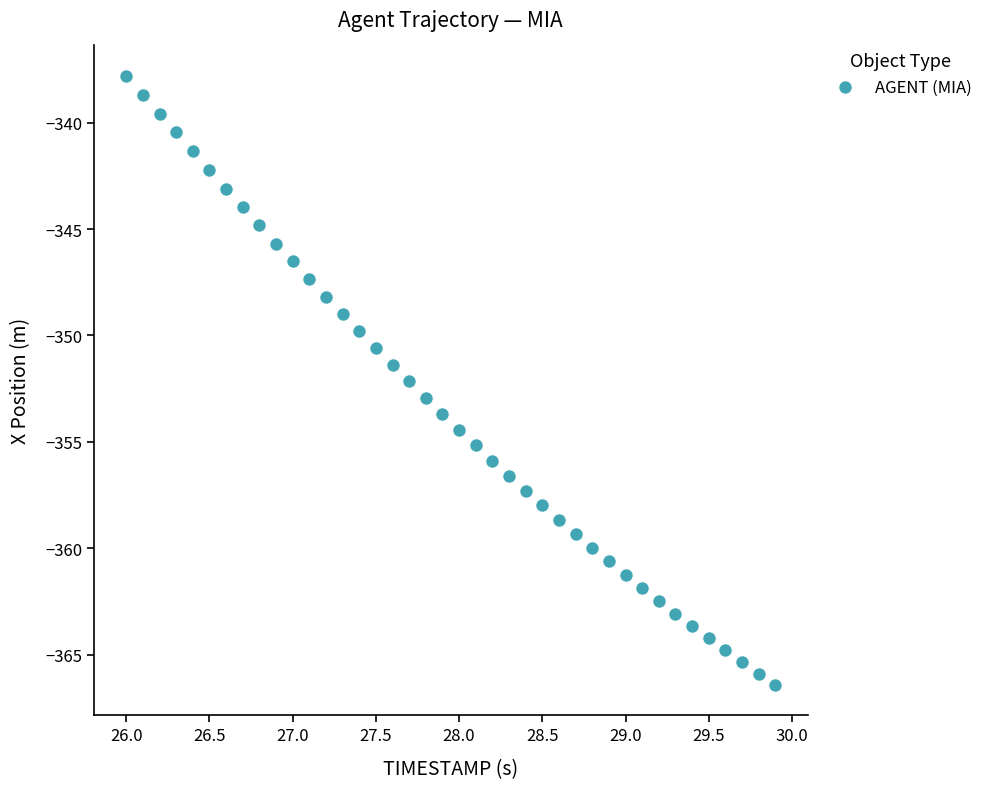

What is the range of X values (max minus min)?

3.9